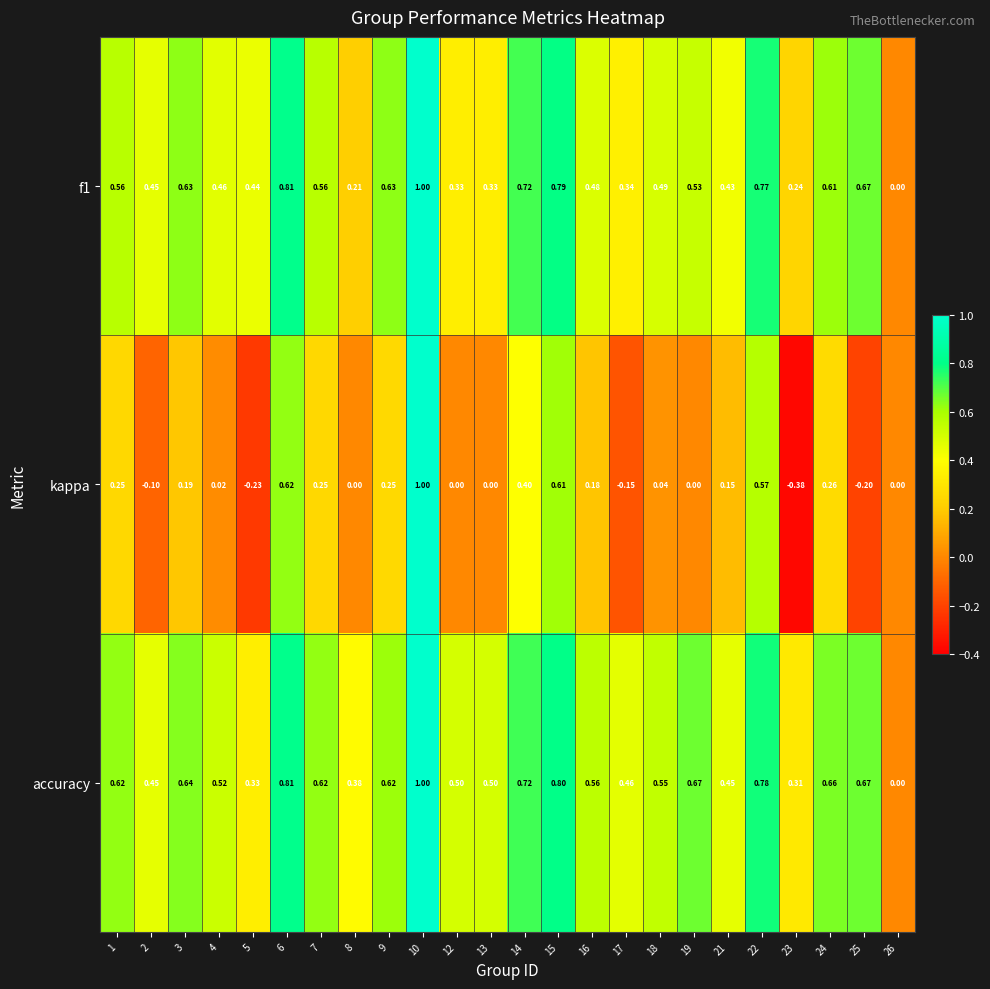

Which series has the largest total across all categories?

accuracy